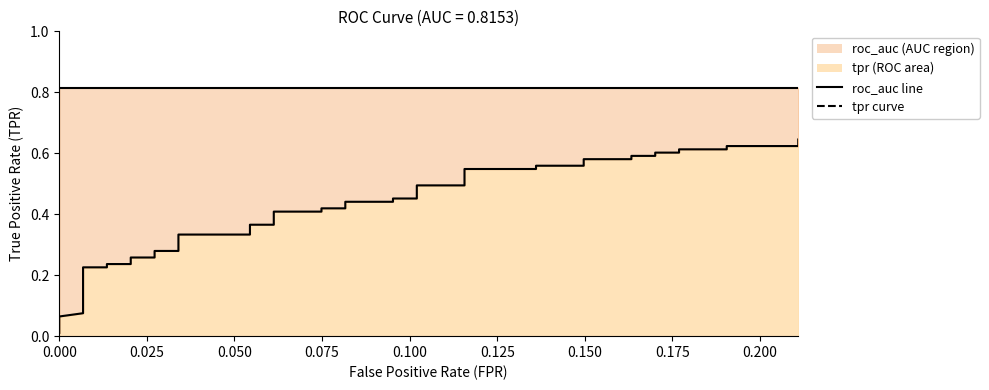

Does the chart display data point markers on the line(s)?

No